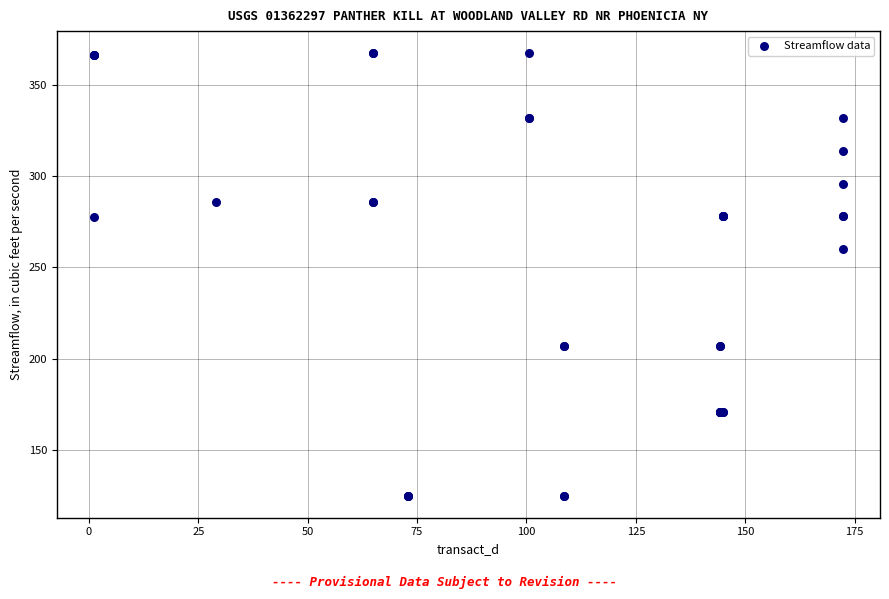

What Y value in the scatter plot is closest to 246?

260.3